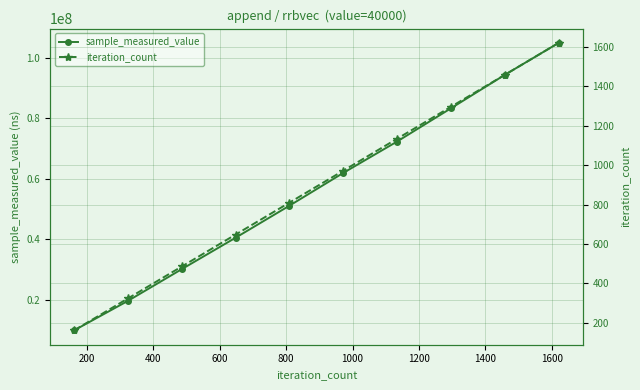

True or false: sample_measured_value has more than 2 points higher than both neighbors.

False